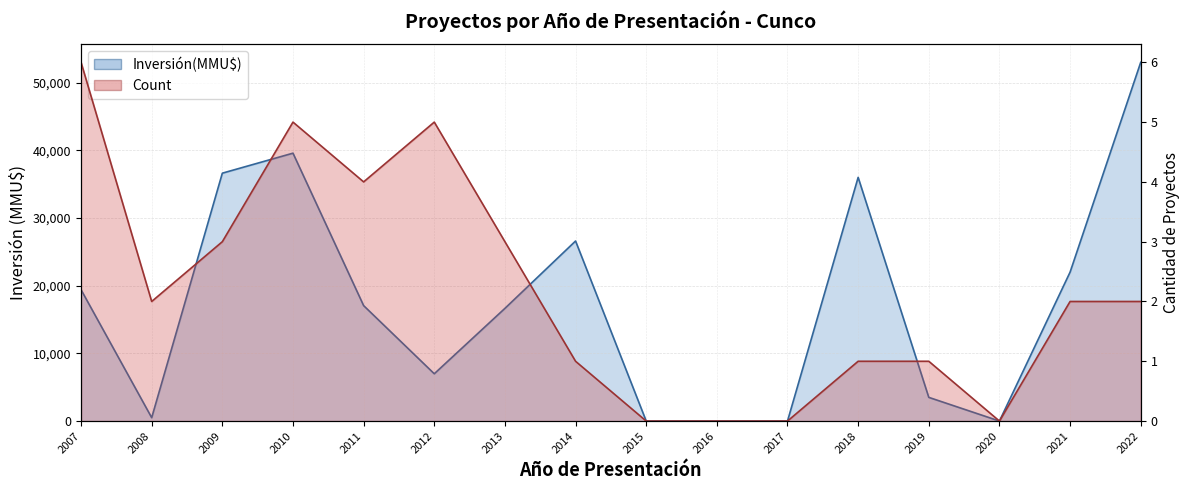

Where does the Count series first go above 2?

2007